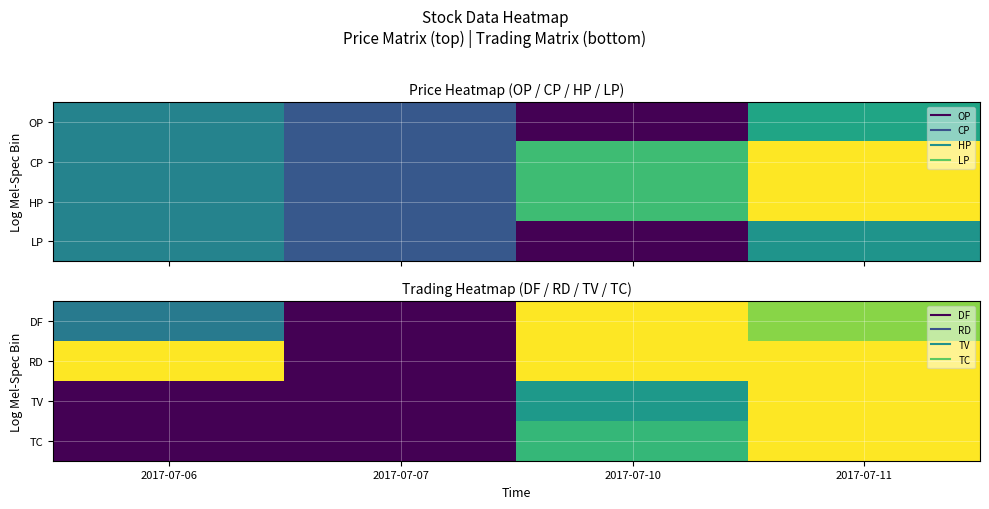

At how many categories does at least one series exceed 0?

3